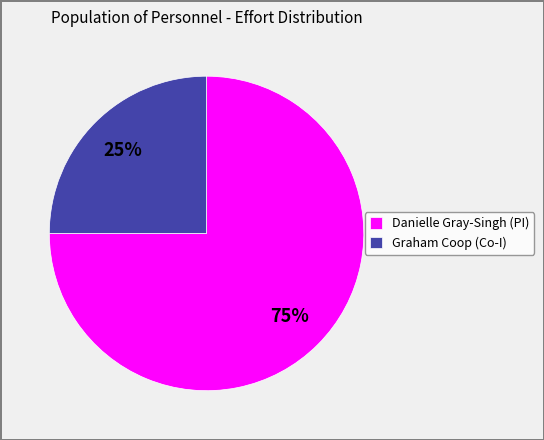

Rank the categories by value from highest to lowest.

Danielle Gray-Singh (PI), Graham Coop (Co-I)